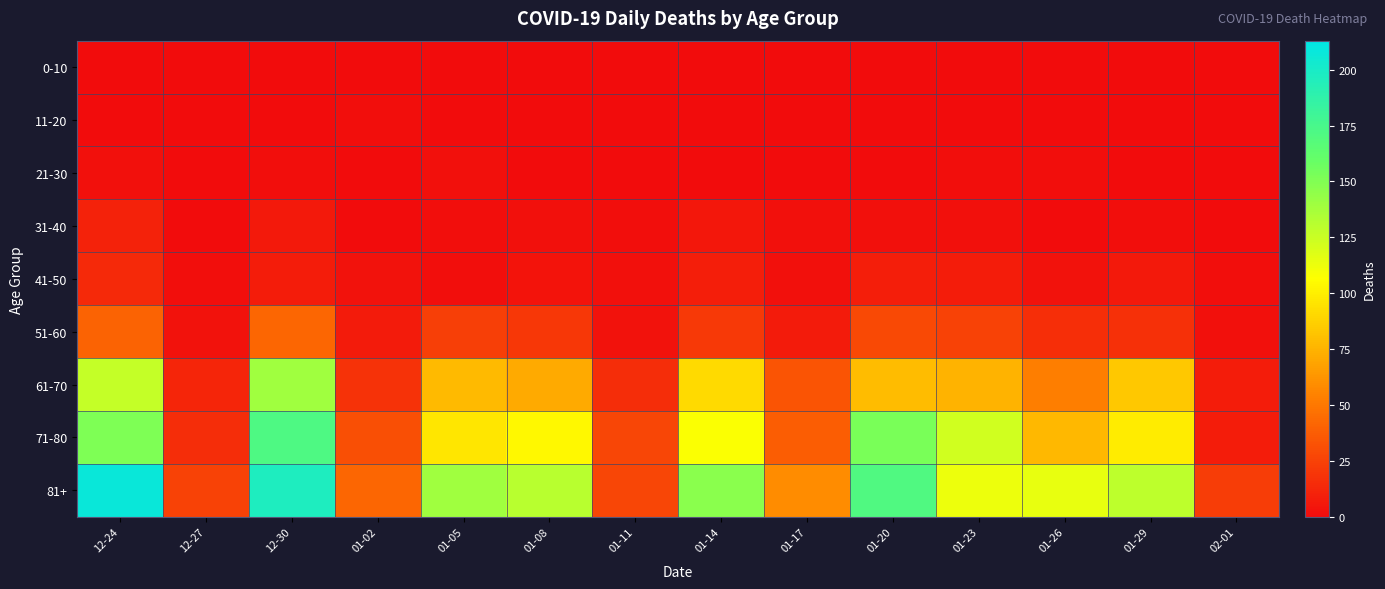

Which series changed the most between 12-24 and 01-17?

81+